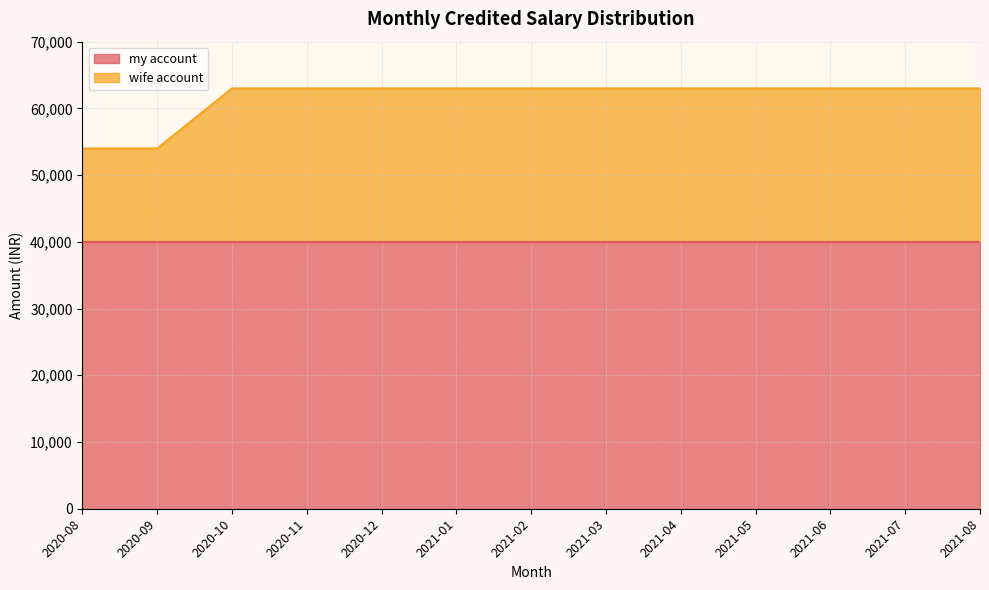

Between 2021-02 and 2021-07, which is larger?

2021-02